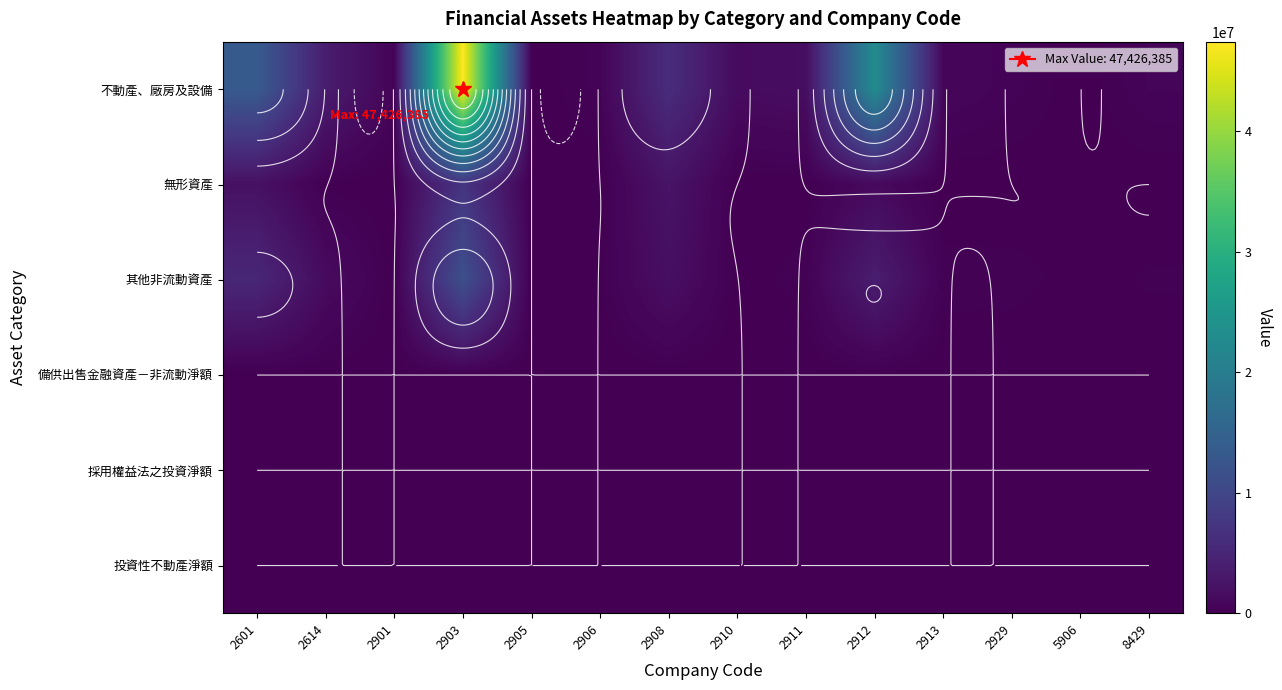

Which category has the highest value in the 投資性不動產淨額 series?

2601